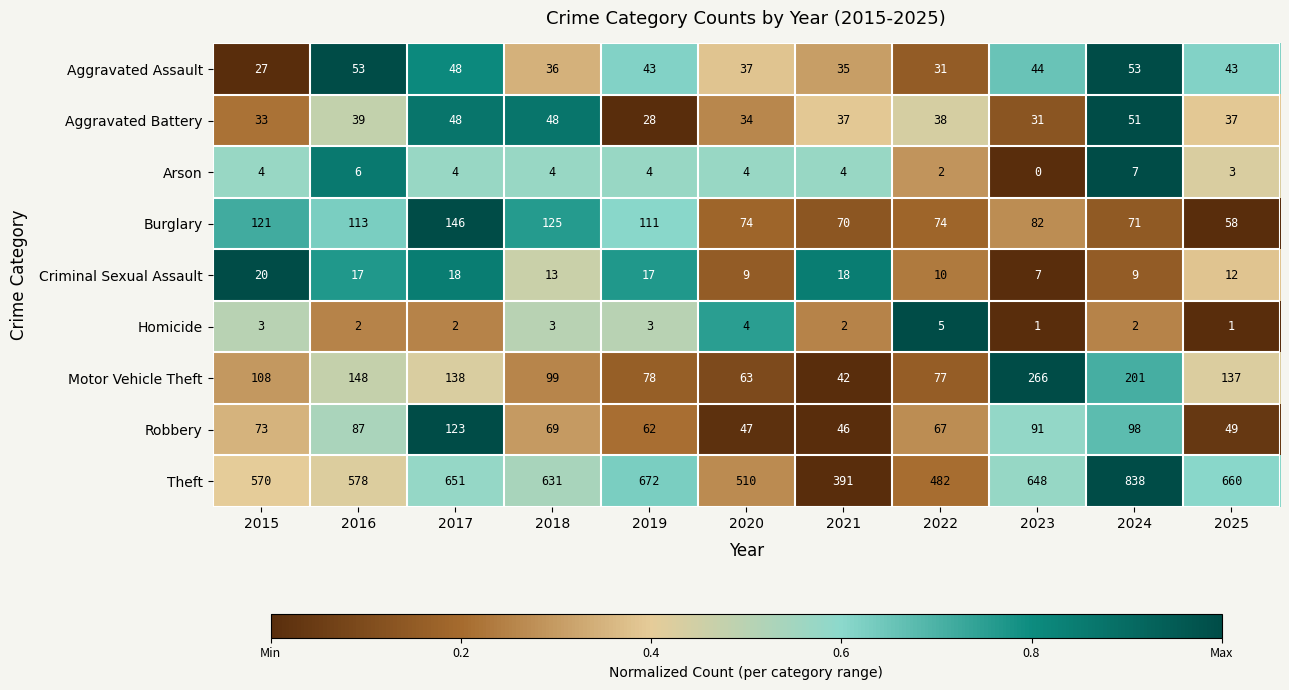

What is the spread (max minus min) of values at 2020?

506